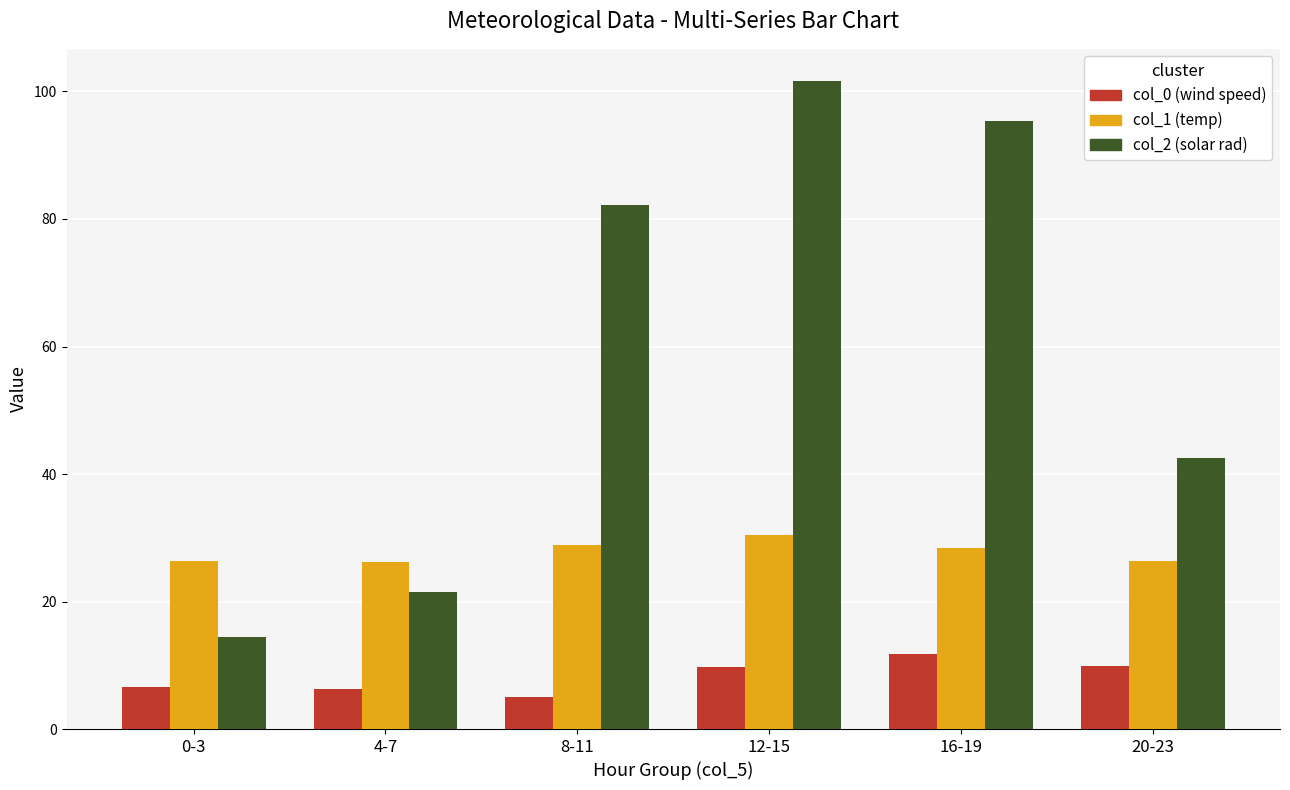

Which label corresponds to the smallest value in the chart?

8-11